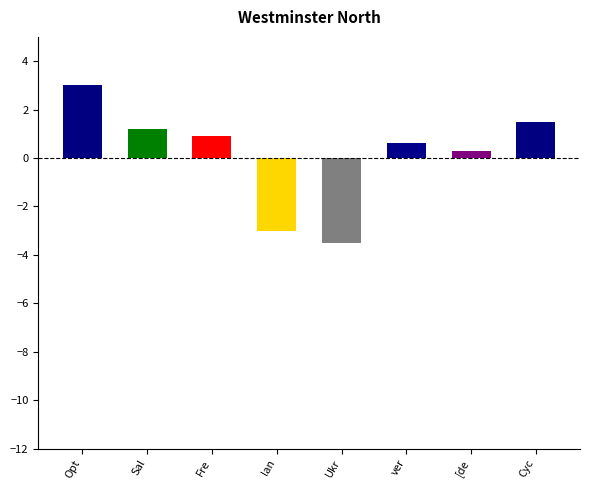

What is the greatest value displayed?

3.0